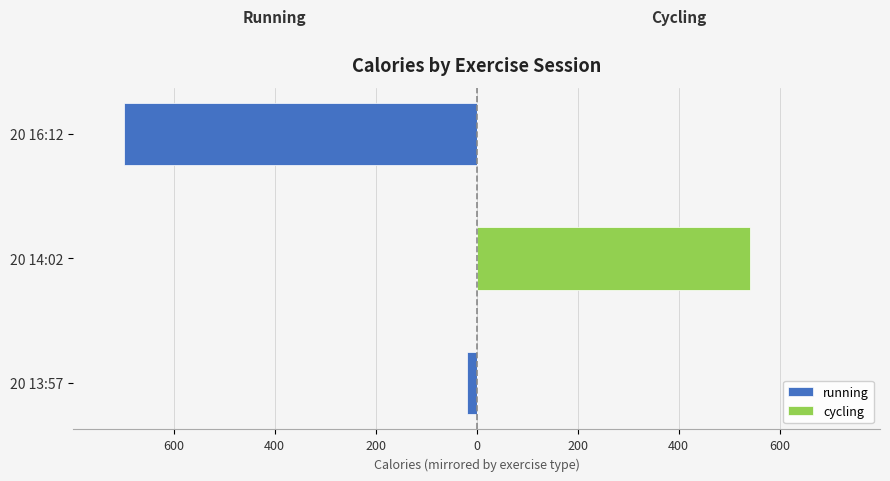

What are all the series names shown in the legend?

running, cycling